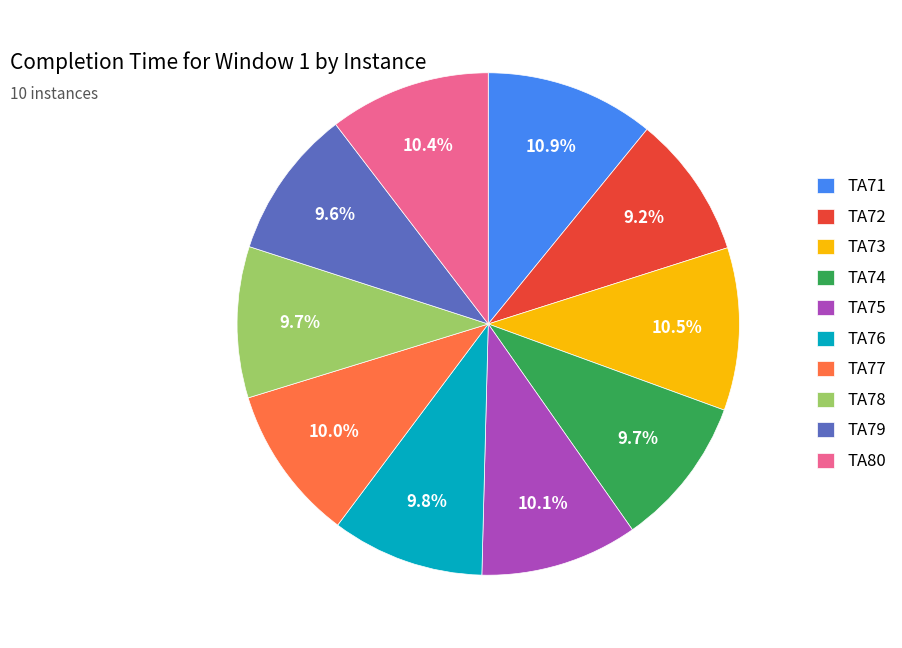

Between TA73 and TA74, which is larger?

TA73